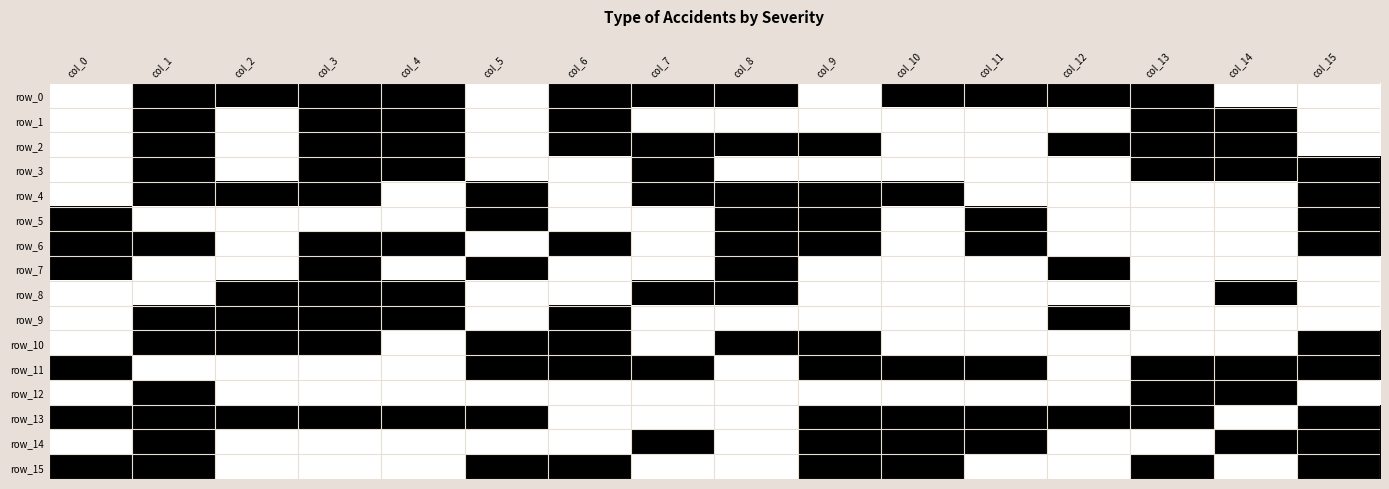

Which category has the lowest value in the row_2 series?

col_0